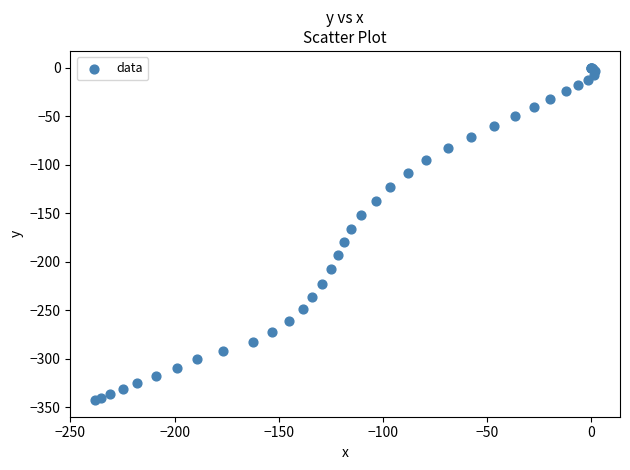

What Y value in the scatter plot is closest to -171?

-166.4